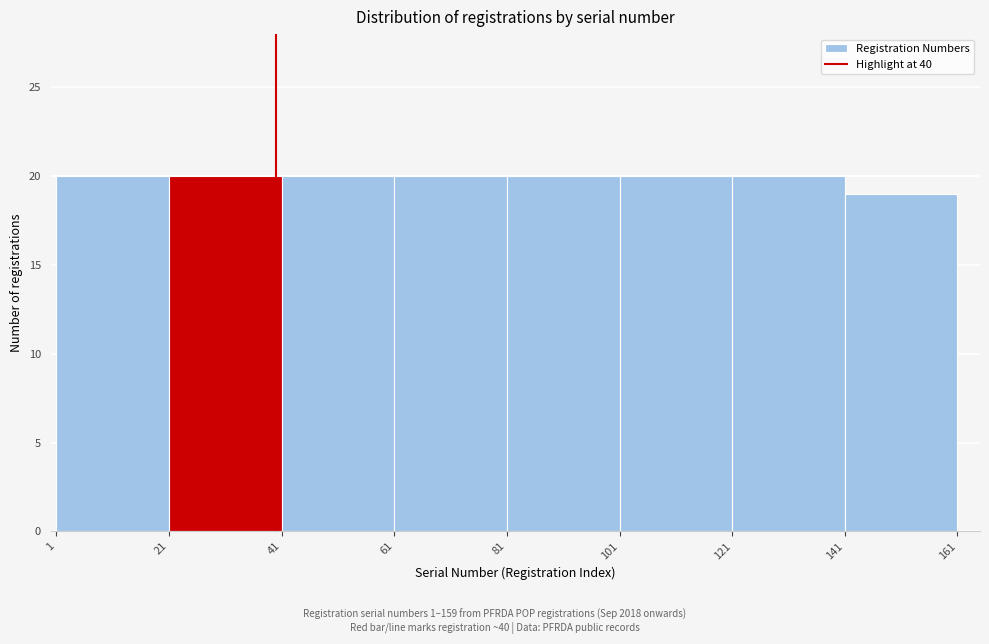

Reading left to right, list every bar in this chart as the range it spans on the x-axis followed by its height. The values are not printed on the chart, so give them approximately, as read against the axis.

1 to 21: 20
21 to 41: 20
41 to 61: 20
61 to 81: 20
81 to 101: 20
101 to 121: 20
121 to 141: 20
141 to 161: 19